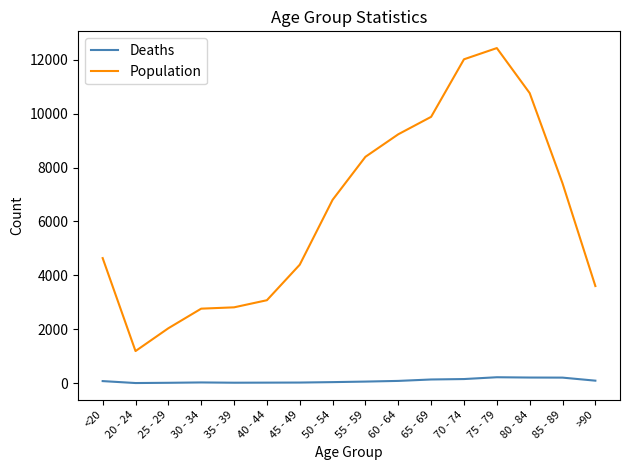

At how many categories does at least one series exceed 8169?

6